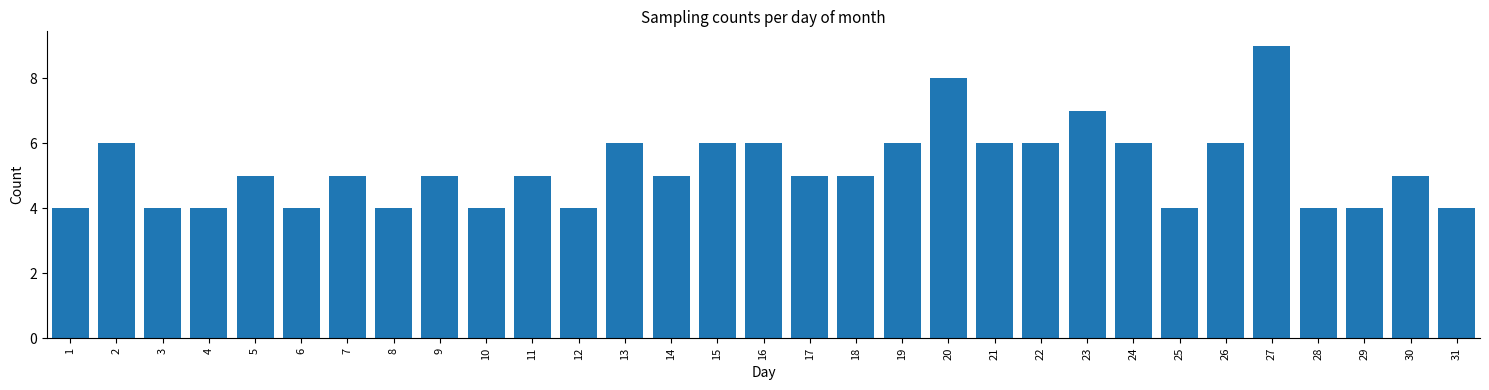

What is the approximate value at 26?

6